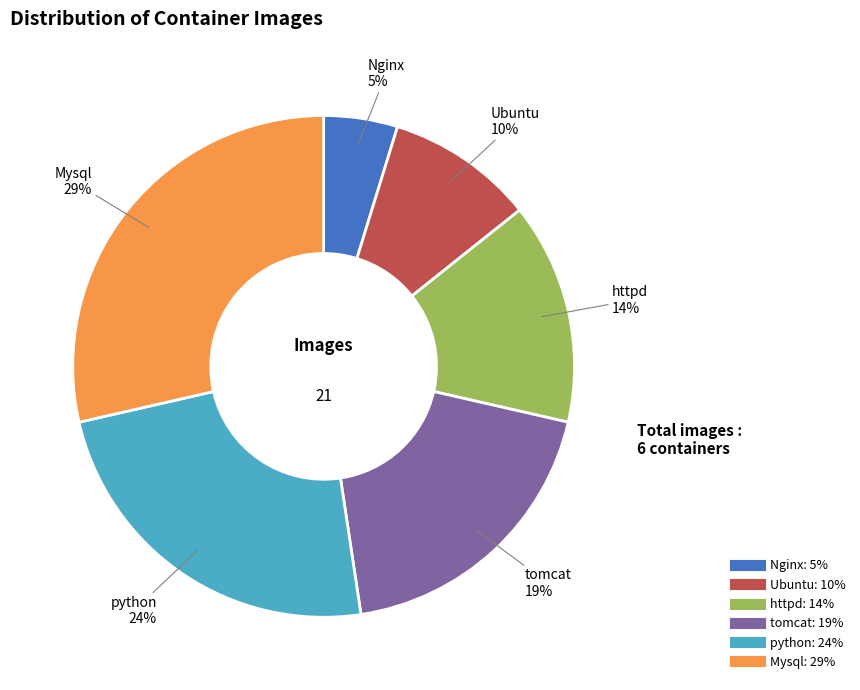

To the nearest percent, what percentage of the pie is tomcat?

19%